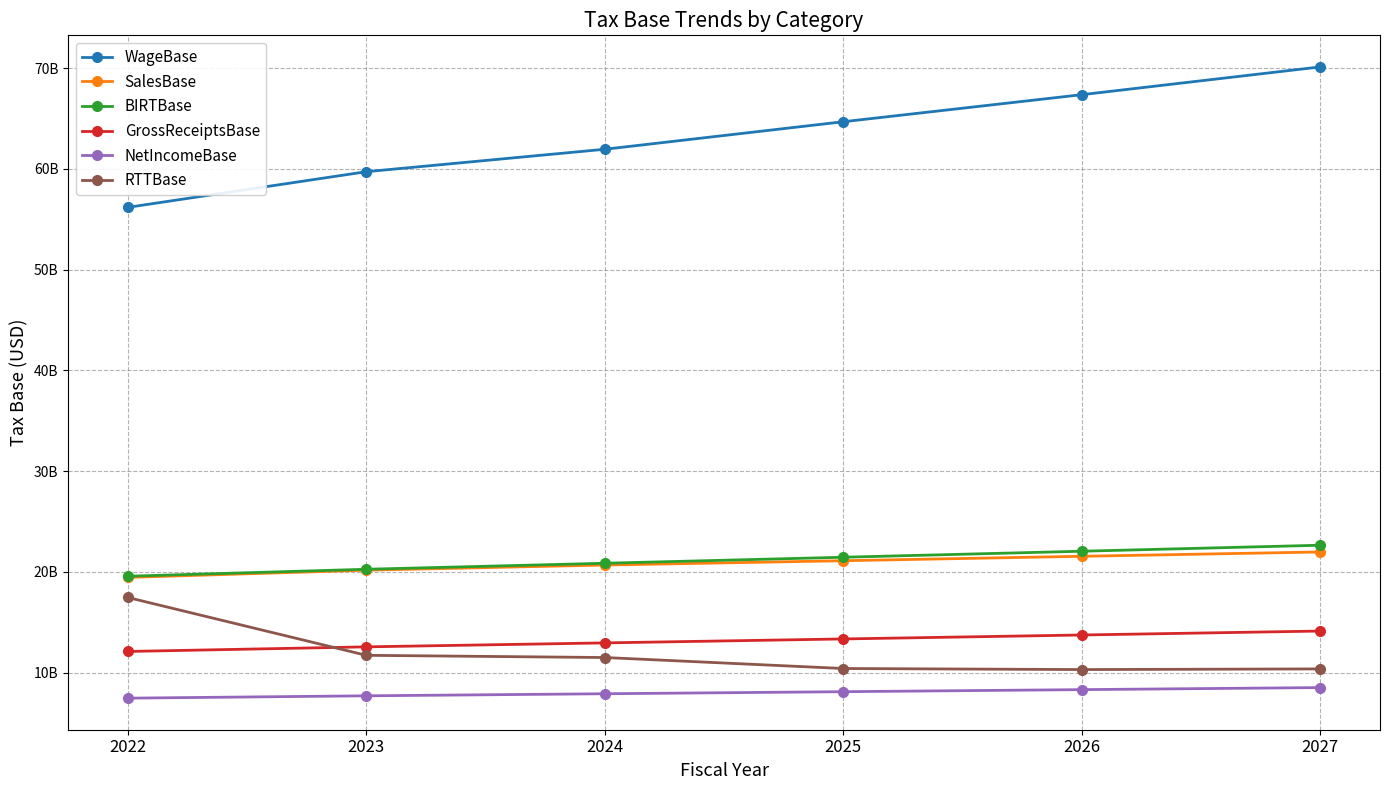

At which label does WageBase first exceed 64681193488?

2025